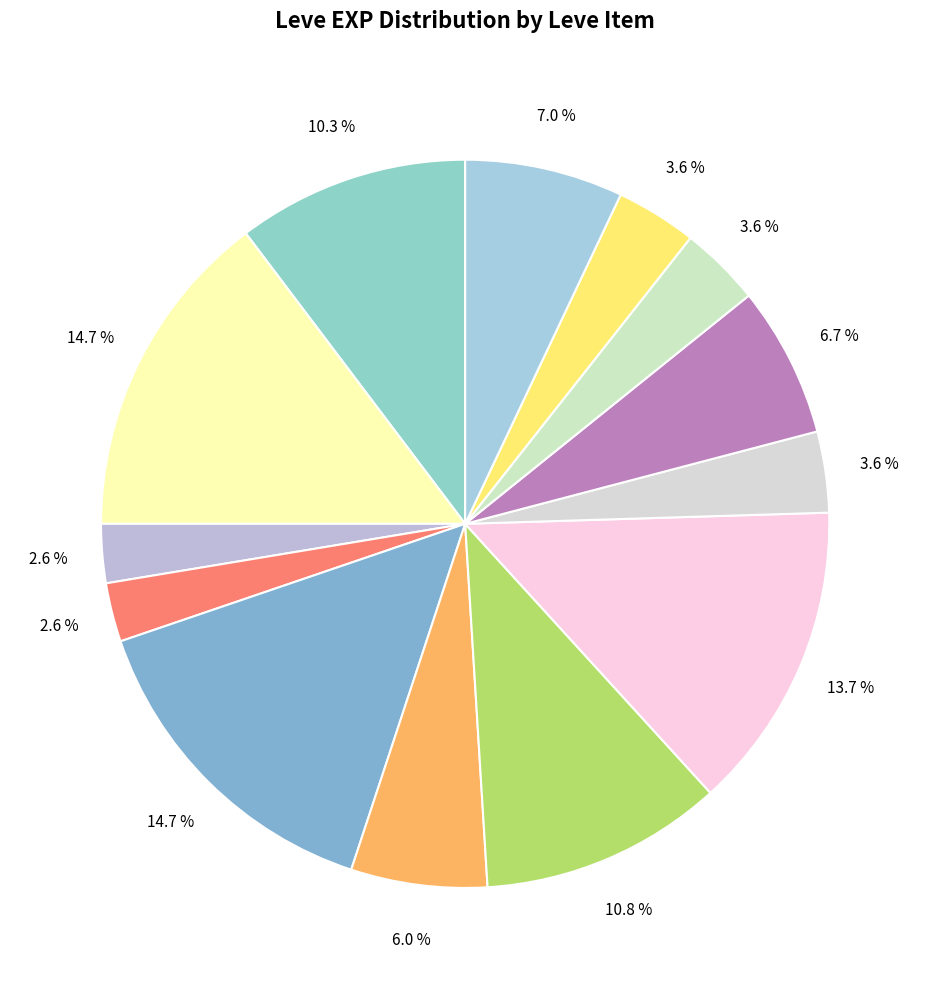

To the nearest percent, what is the average slice percentage?

8%